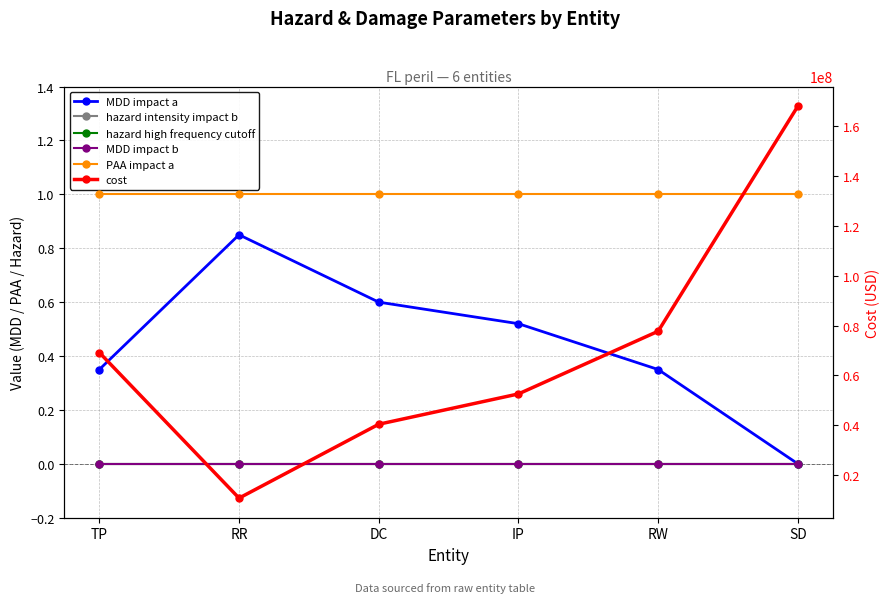

Between RW and RR, which is larger?

RR